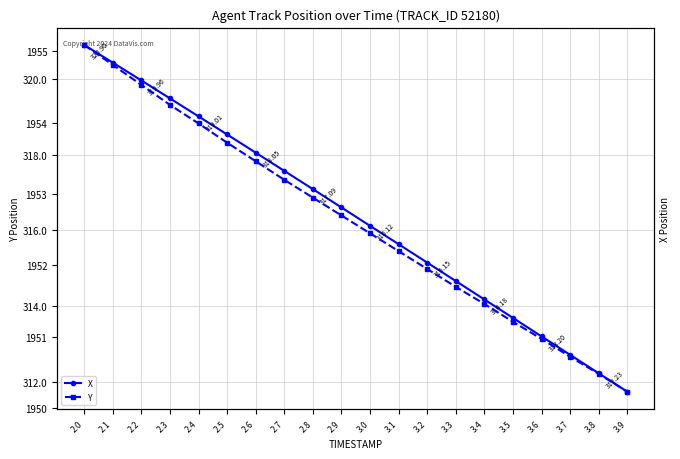

Reading right to left, what are all the values shown in this chart?

X: 311.7	312.2	312.7	313.2	313.7	314.2	314.7	315.1	315.6	316.1	316.6	317.1	317.6	318.1	318.5	319.0	319.5	320.0	320.4	320.9
Y: 1950.2	1950.5	1950.7	1951.0	1951.2	1951.5	1951.7	1952.0	1952.2	1952.5	1952.7	1953.0	1953.2	1953.5	1953.7	1954.0	1954.2	1954.5	1954.8	1955.1